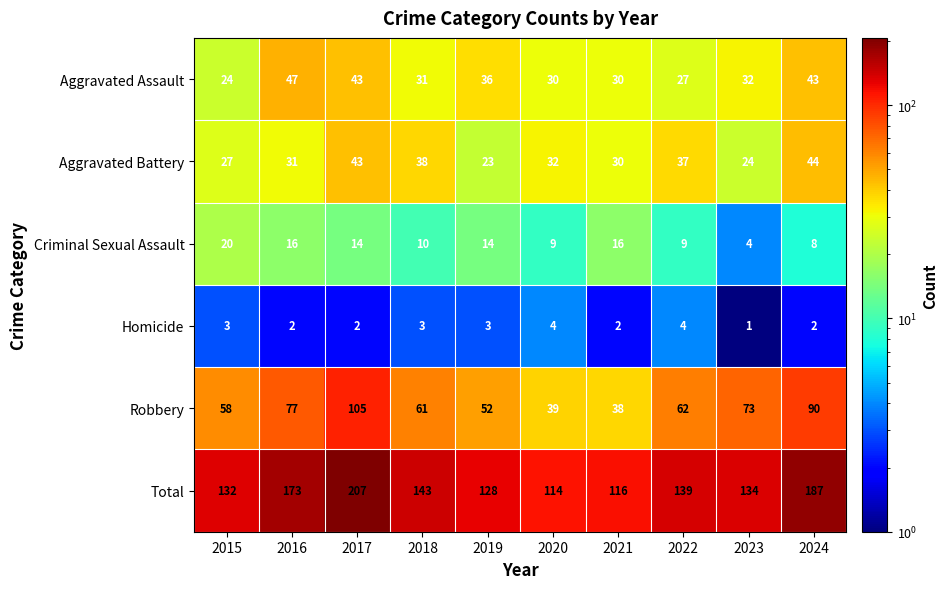

At which category is the sum across all series the highest?

2017